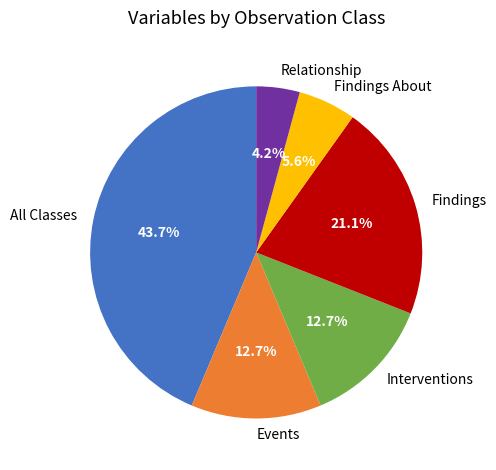

Combined, do Interventions and Findings About account for over 50%?

No